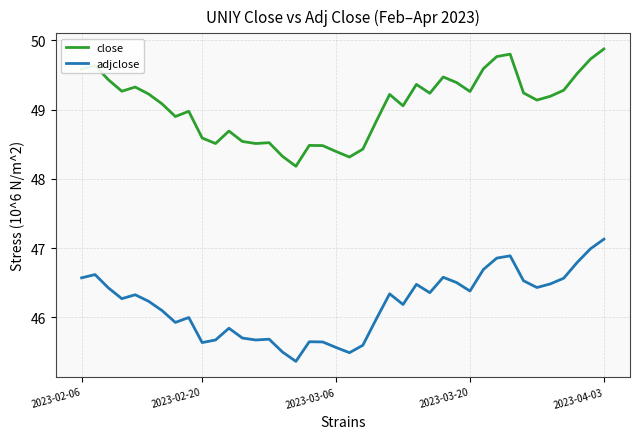

What is the difference between the maximum and minimum values in the adjclose series?

1.8